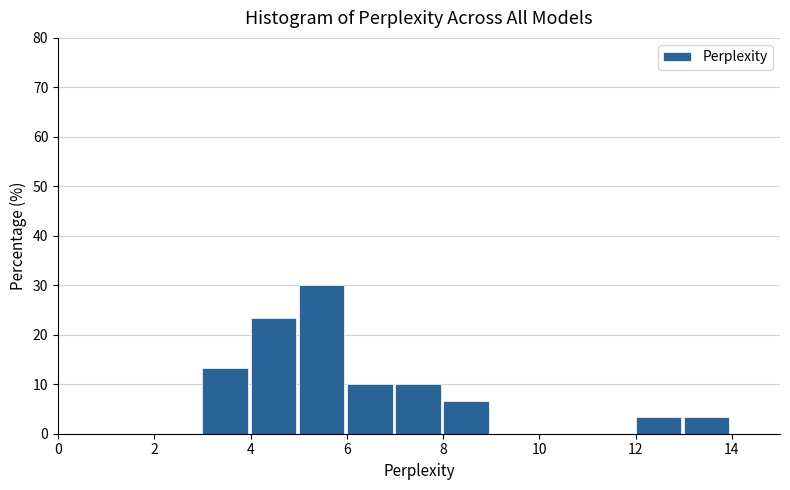

What is the height of the bar covering 5 to 6 on the x-axis? The values are not printed on the chart, so give them approximately, as read against the axis.

30